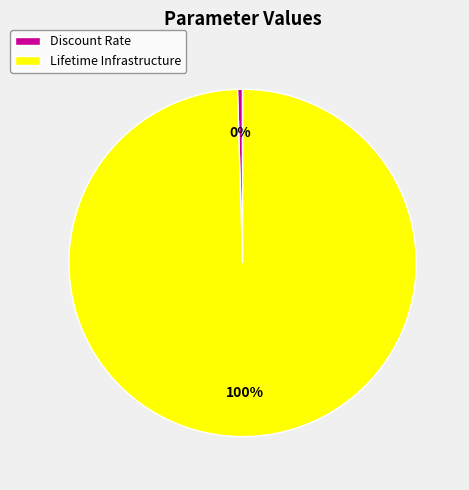

Does any single category account for the majority?

Yes